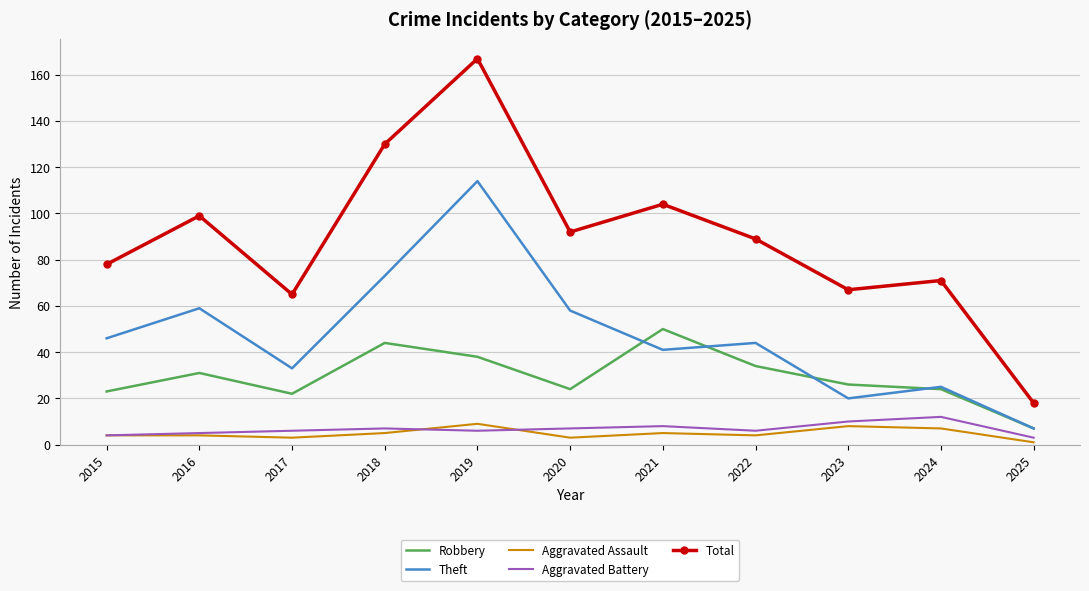

What is the average value of the Theft series?

47